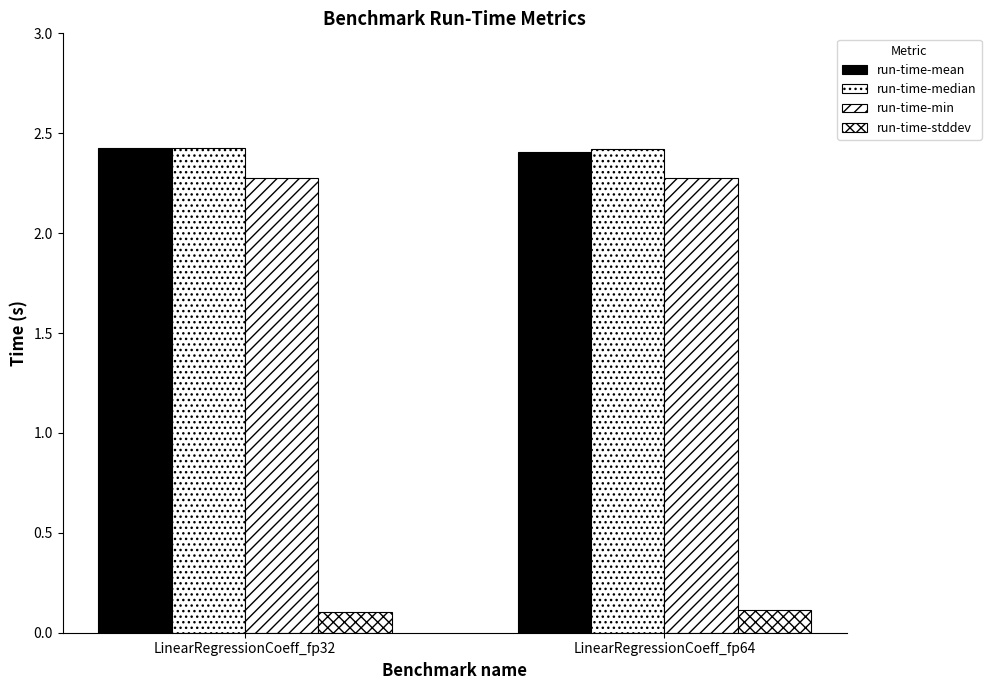

Count the number of data series in this chart.

4